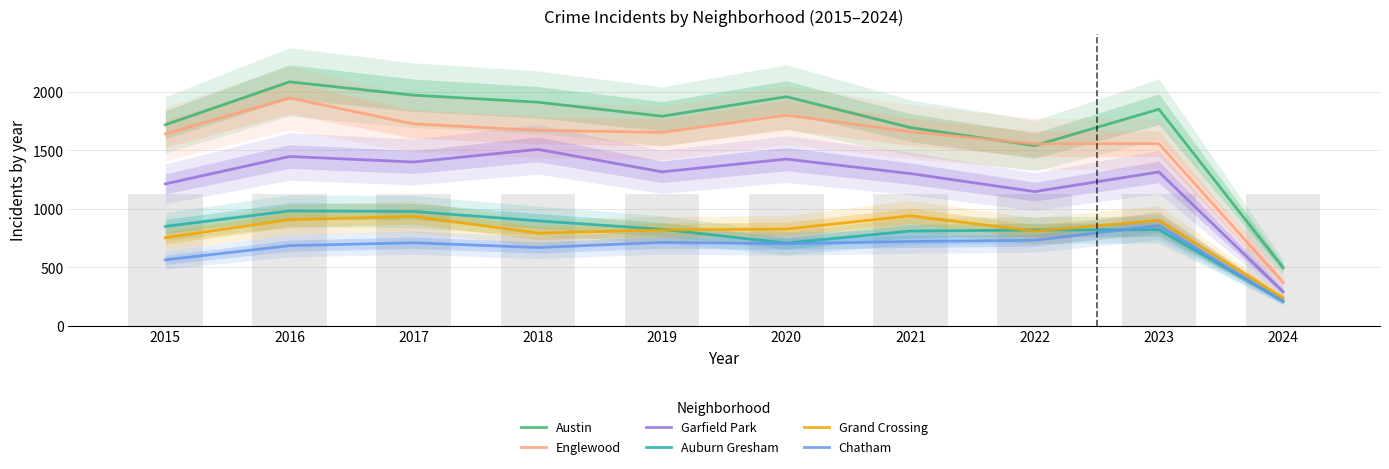

What is the minimum value shown in the chart?

208